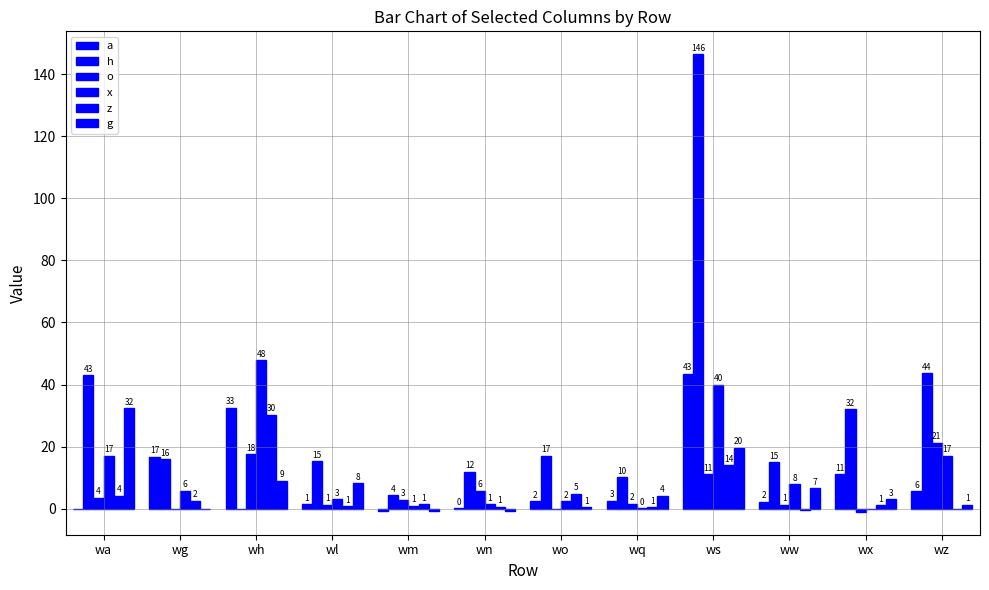

How many distinct data groups are displayed?

6